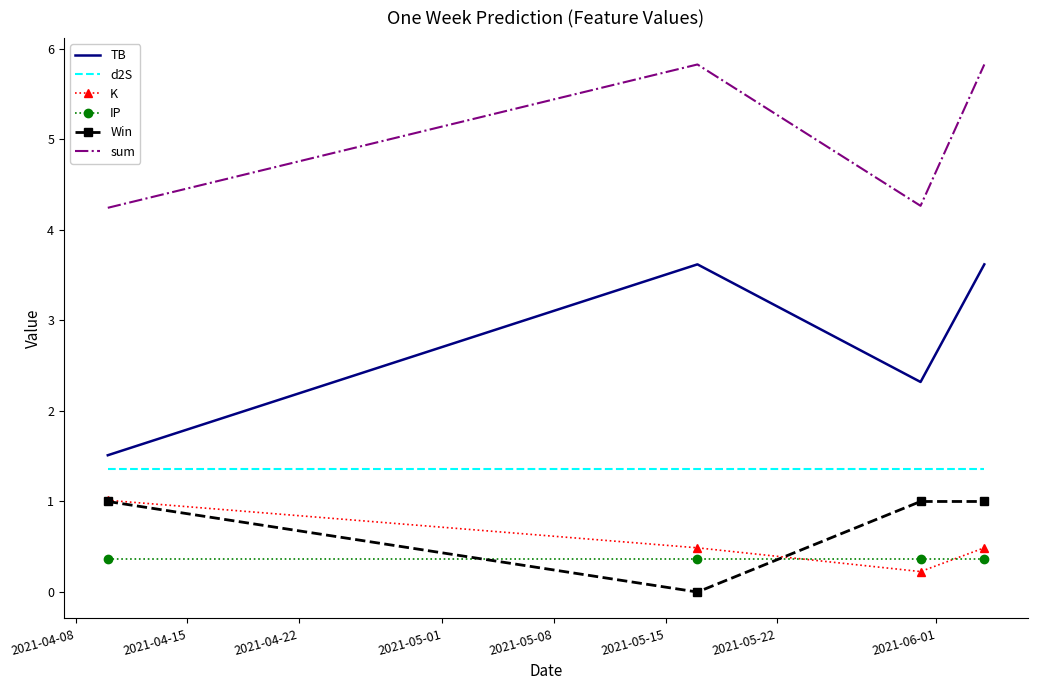

What is the lowest value of the sum series?

4.2